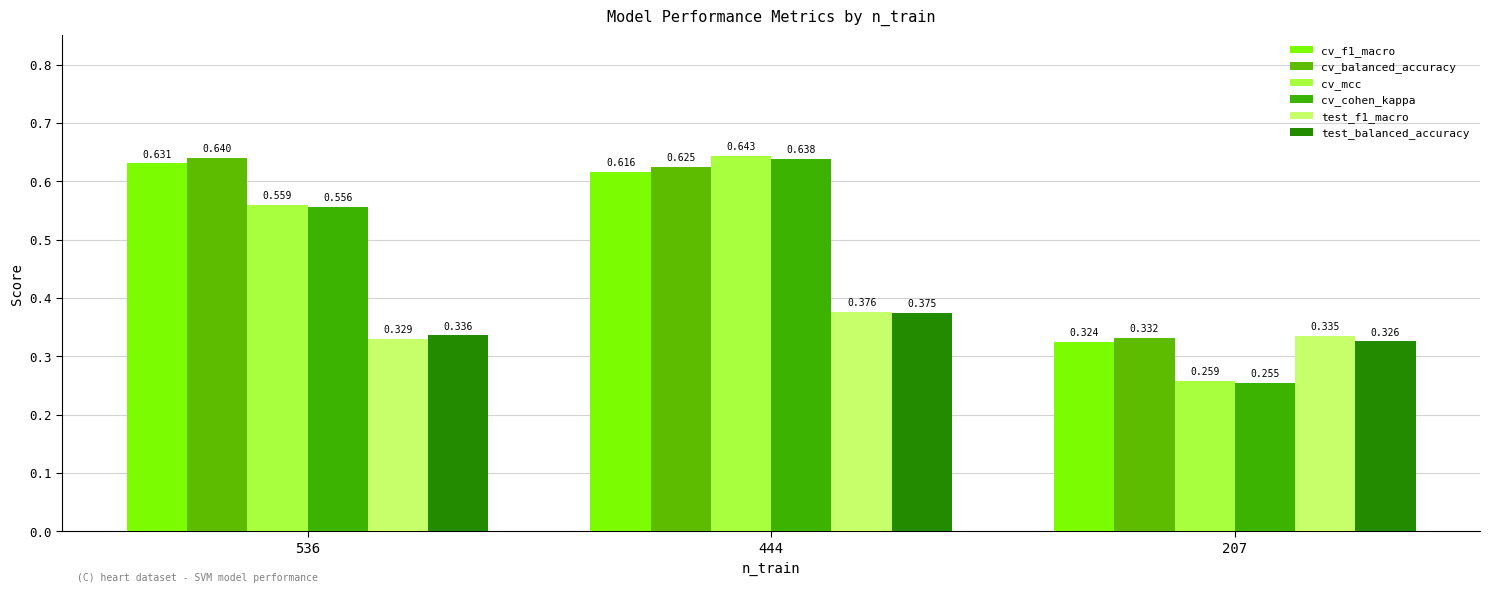

What is the minimum value for cv_mcc?

0.3